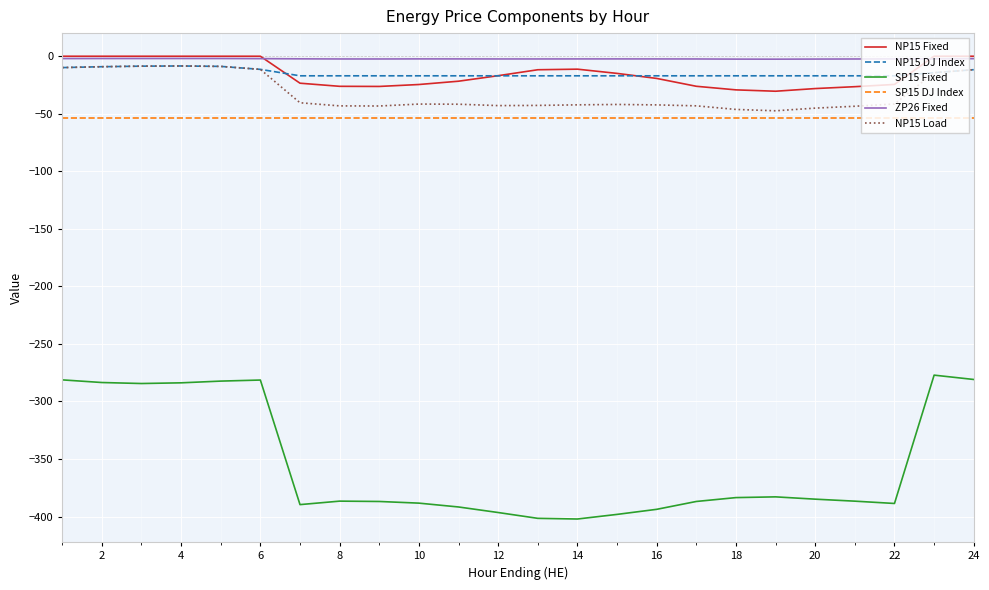

What is the minimum value for NP15 Load?

-47.4